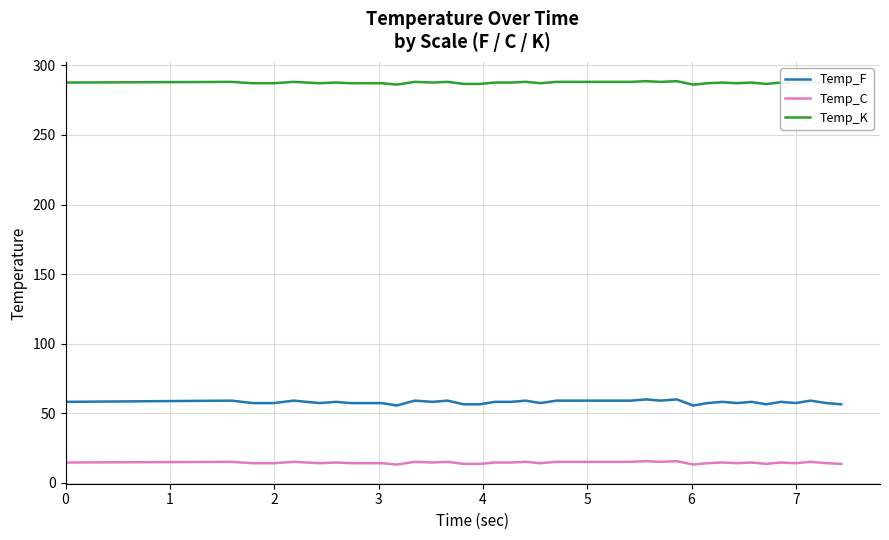

Which series has the largest total across all categories?

Temp_K